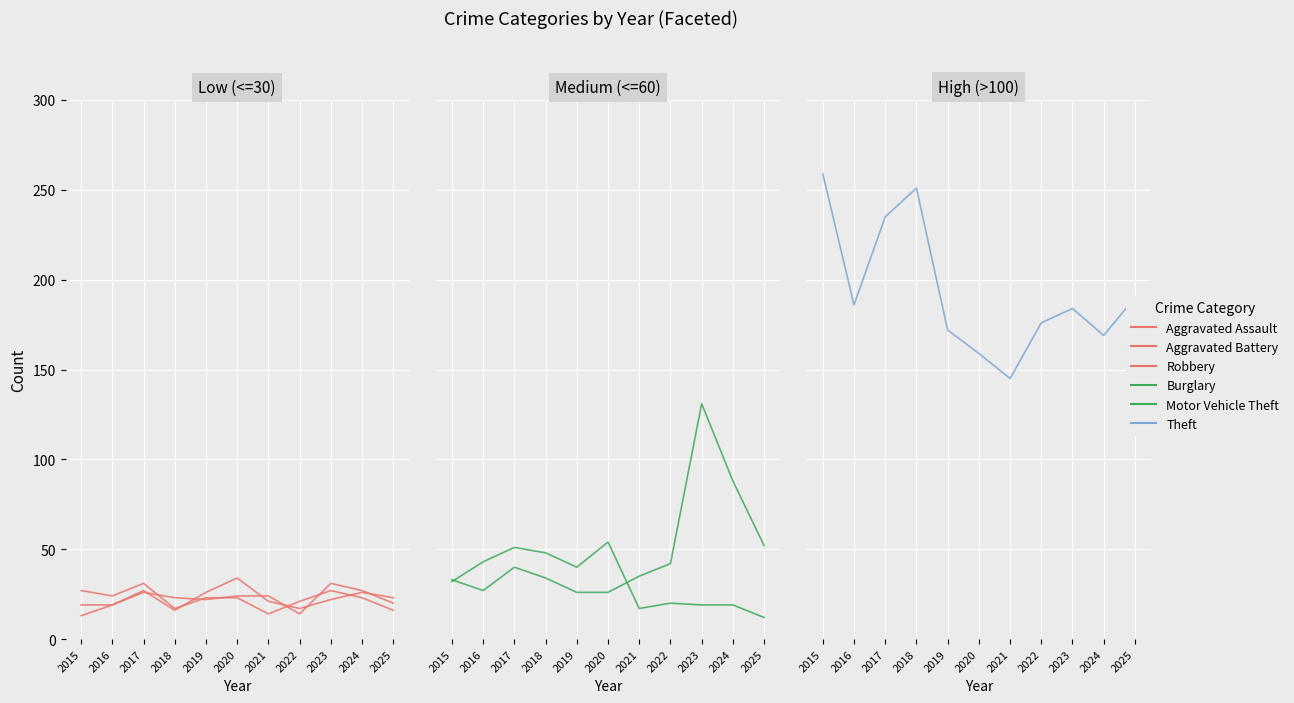

List the series in order of their peak value, highest first.

Theft, Motor Vehicle Theft, Burglary, Aggravated Battery, Aggravated Assault, Robbery